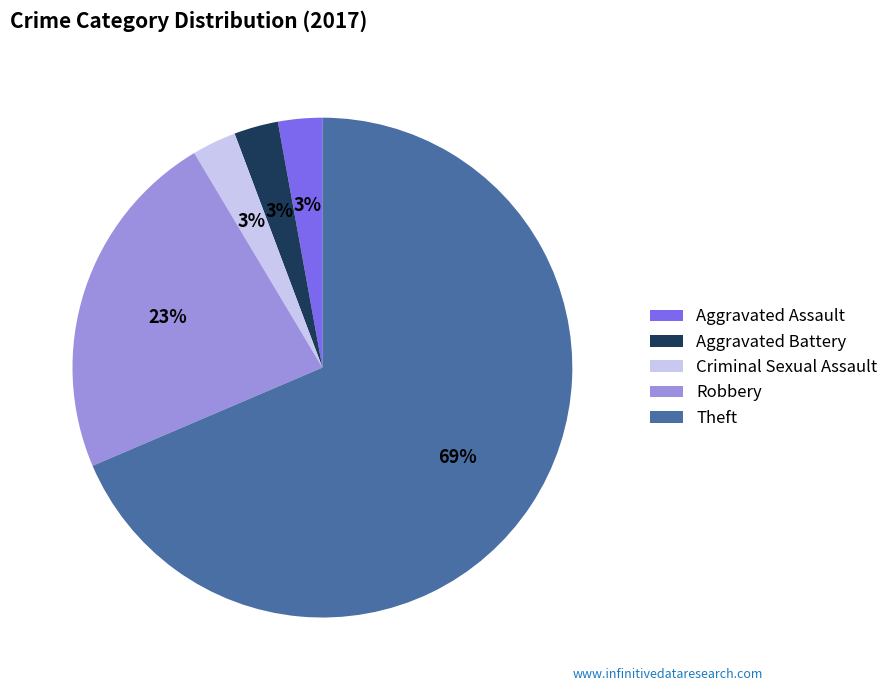

Count the number of slices in the pie.

5